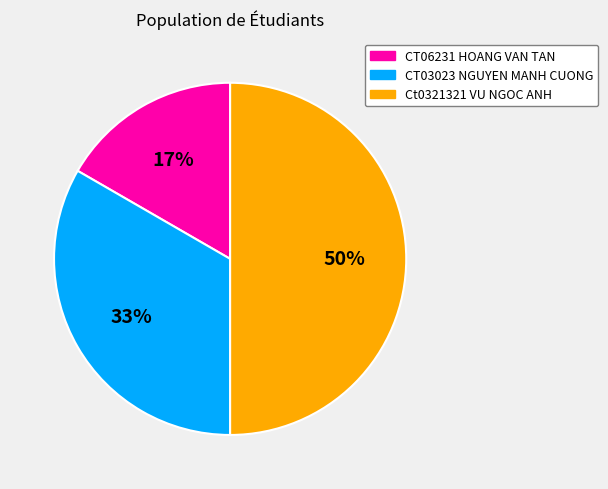

How many slices are in this pie chart?

3